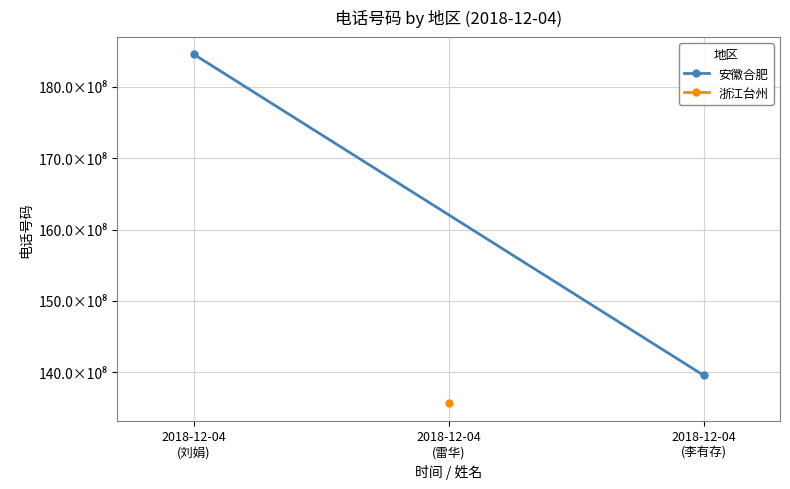

True or false: the data shows 18455158656 at 2018-12-04
(刘娟).

True